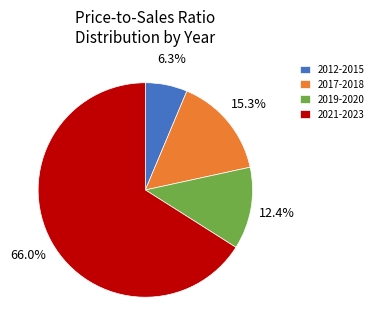

What percentage is NOT represented by 2012-2015?

93.7%